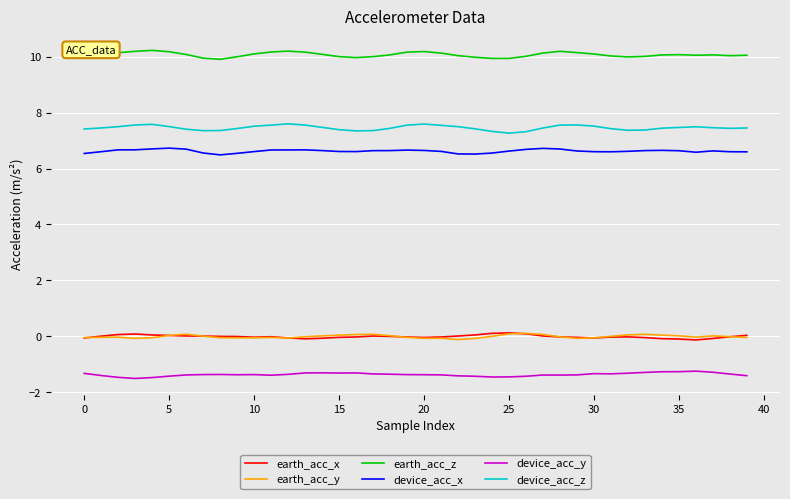

What is the maximum value for earth_acc_z?

10.2